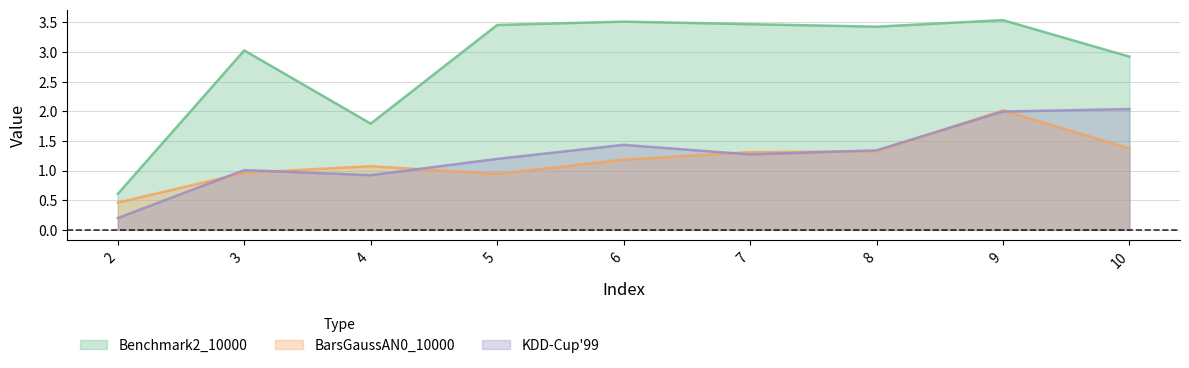

Count the number of data series in this chart.

3